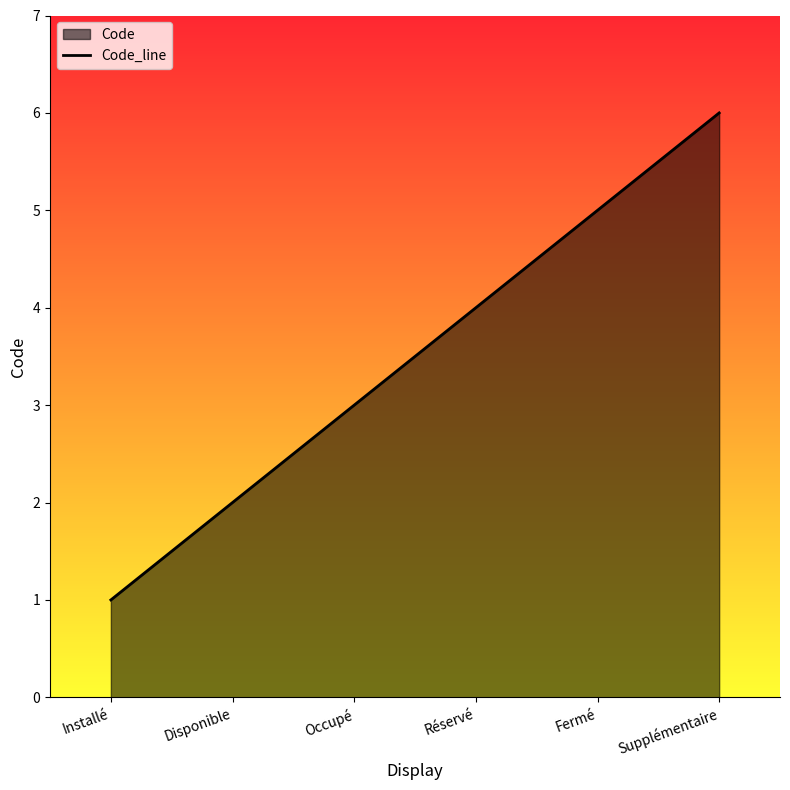

What is the ratio of the value at Supplémentaire to the value at Fermé?

1.2